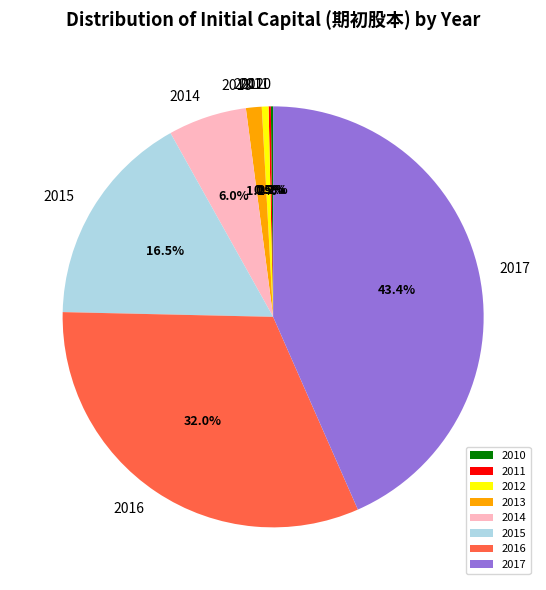

What is the total percentage of 2014 and 2013?

7.2%